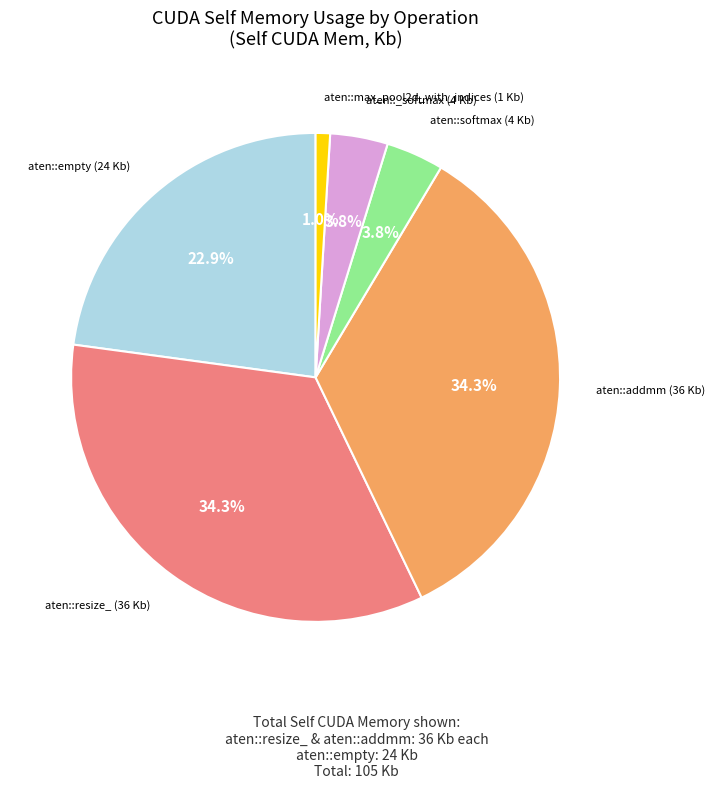

Is there a majority slice in this chart?

No